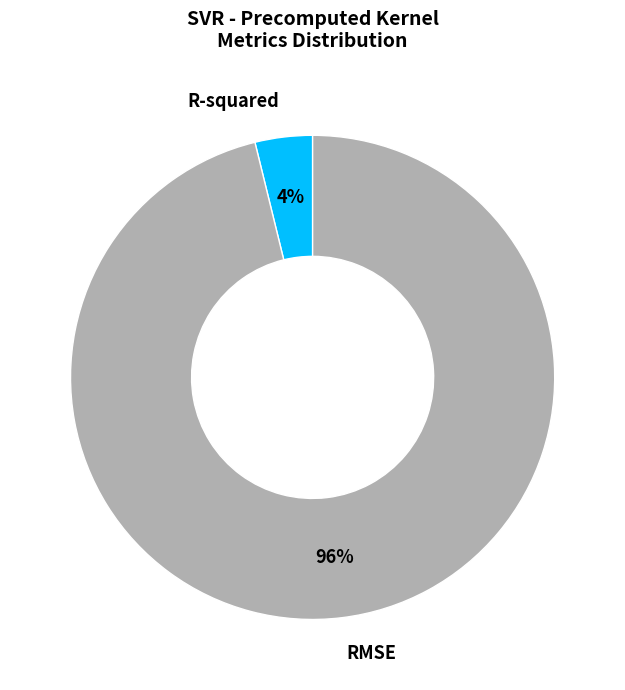

Does R-squared represent more than half of the total?

No